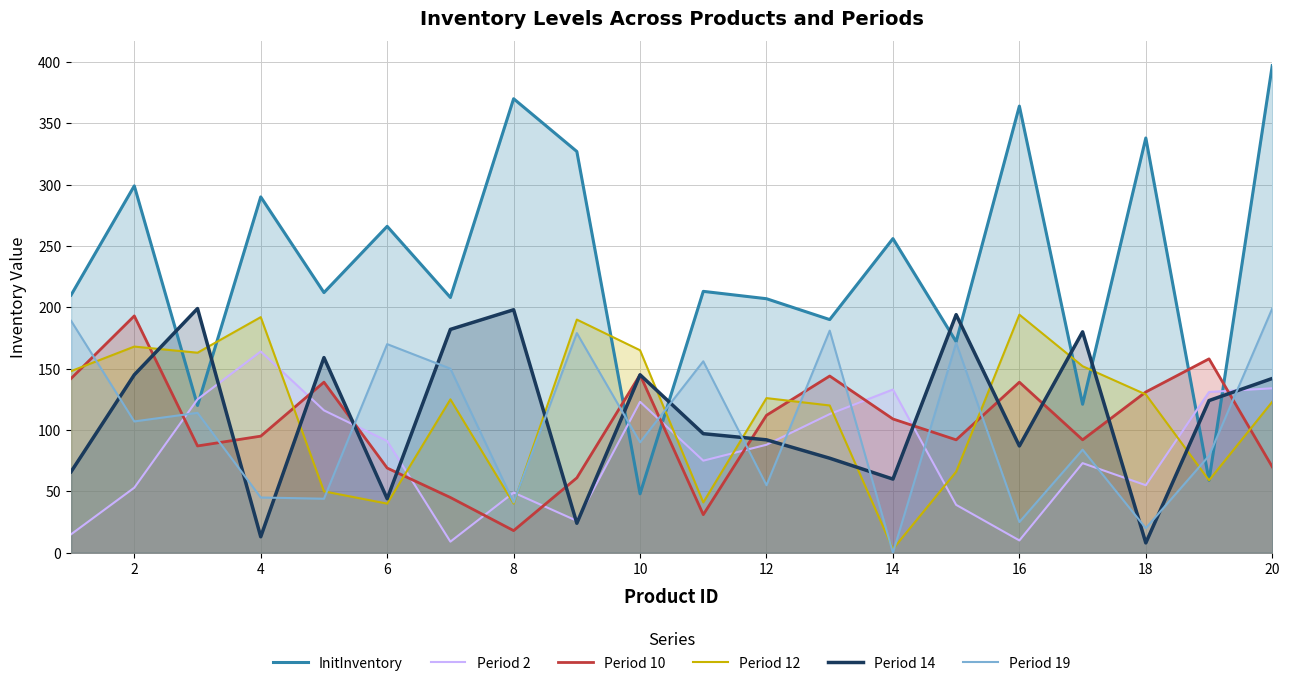

How many lines are shown in the chart?

6